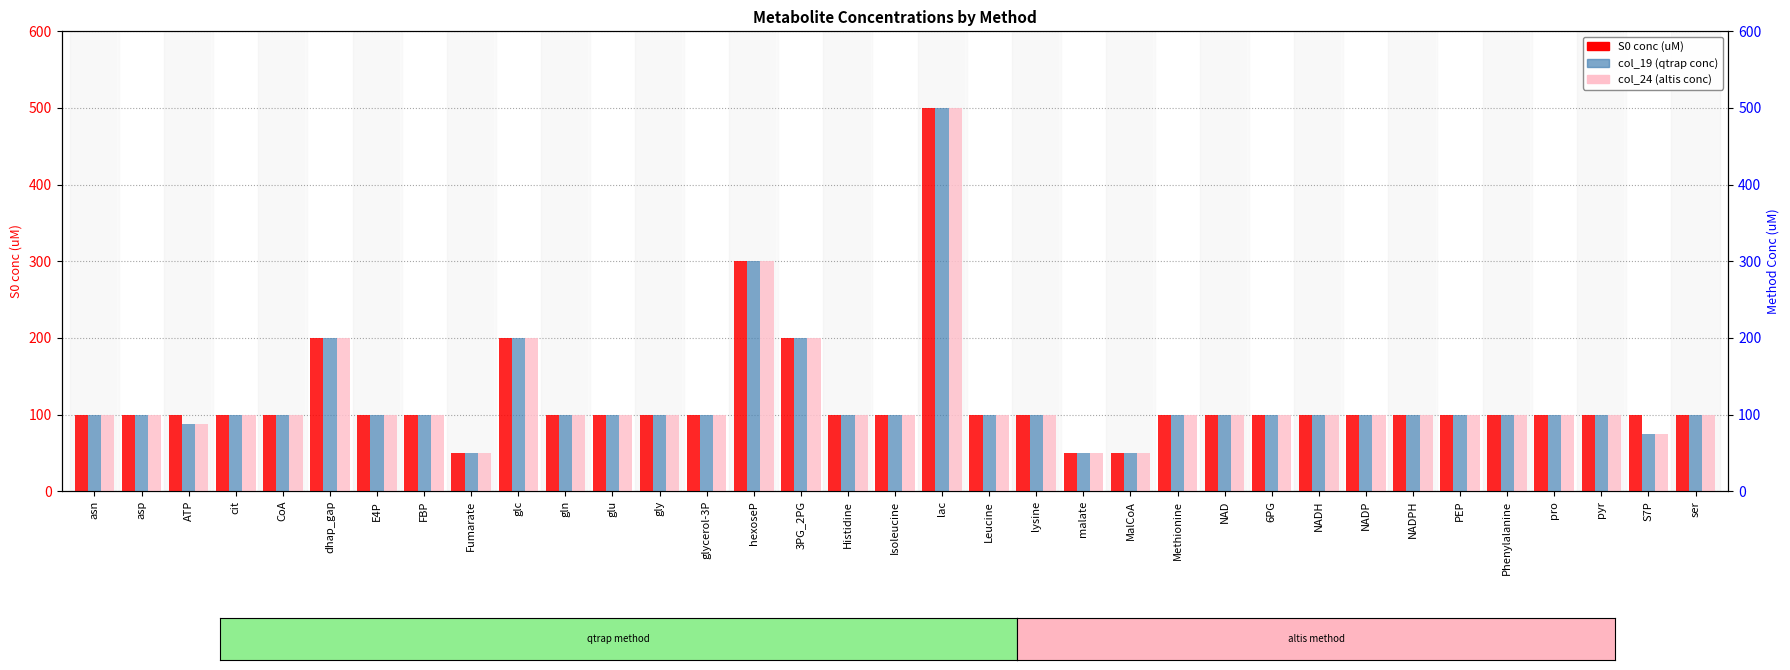

Reading left to right, extract all data points from this chart.

S0 conc (uM): 100.0	100.0	100.0	100.0	100.0	200.0	100.0	100.0	50.0	200.0	100.0	100.0	100.0	100.0	300.0	200.0	100.0	100.0	500.0	100.0	100.0	50.0	50.0	100.0	100.0	100.0	100.0	100.0	100.0	100.0	100.0	100.0	100.0	100.0	100.0
col_19 (qtrap conc): 100.0	100.0	87.5	100.0	100.0	200.0	100.0	100.0	50.0	200.0	100.0	100.0	100.0	100.0	300.0	200.0	100.0	100.0	500.0	100.0	100.0	50.0	50.0	100.0	100.0	100.0	100.0	100.0	100.0	100.0	100.0	100.0	100.0	75.0	100.0
col_24 (altis conc): 100.0	100.0	87.5	100.0	100.0	200.0	100.0	100.0	50.0	200.0	100.0	100.0	100.0	100.0	300.0	200.0	100.0	100.0	500.0	100.0	100.0	50.0	50.0	100.0	100.0	100.0	100.0	100.0	100.0	100.0	100.0	100.0	100.0	75.0	100.0